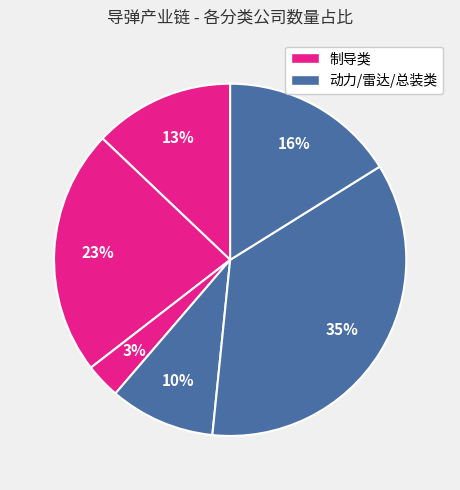

How many slices are in this pie chart?

6